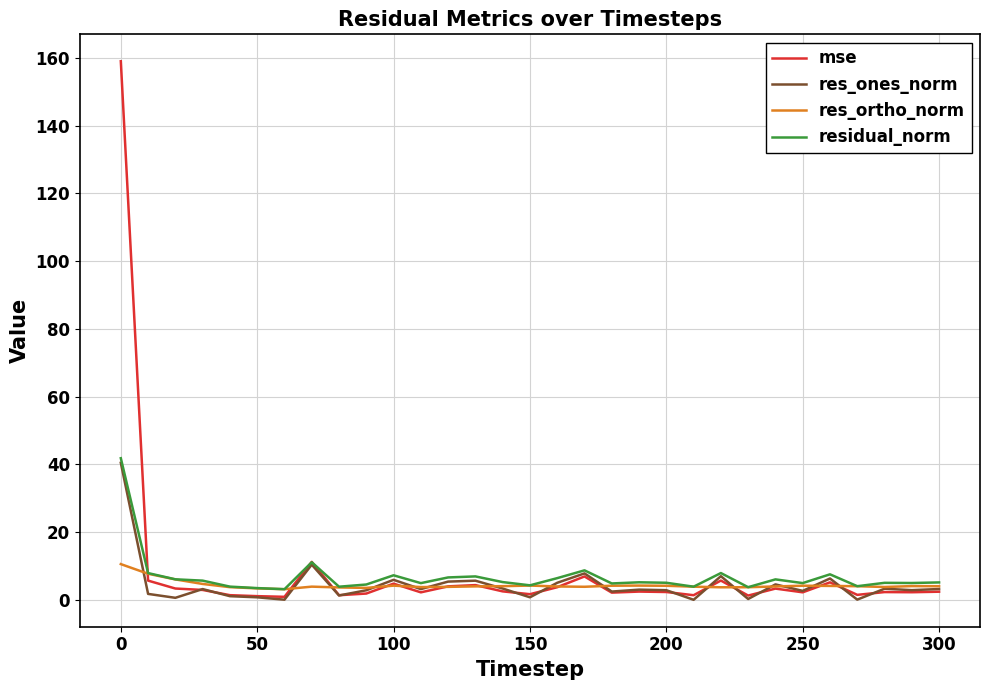

What is the maximum value shown in the chart?

159.0